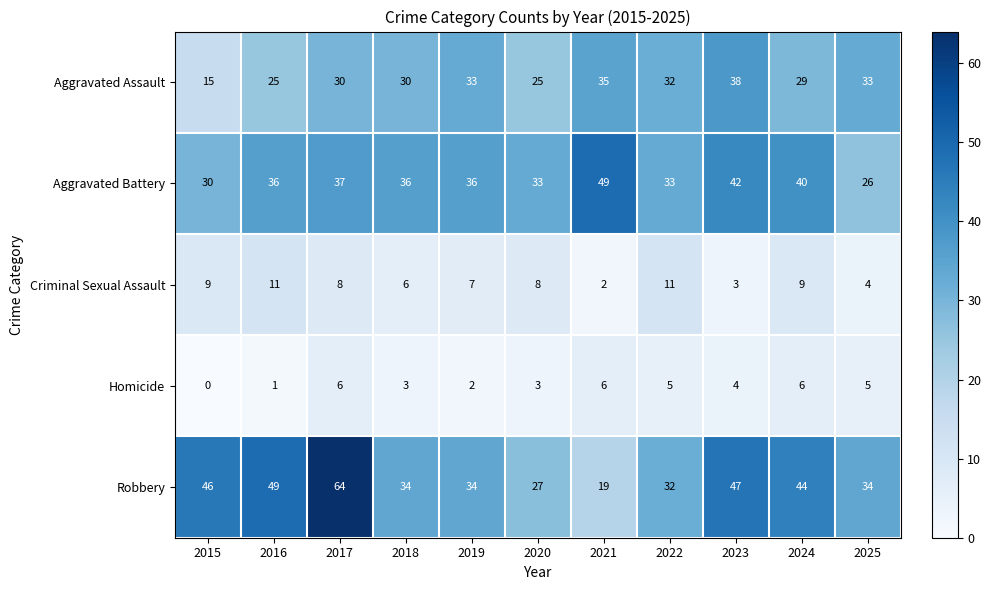

What is the total value across all series at 2017?

145